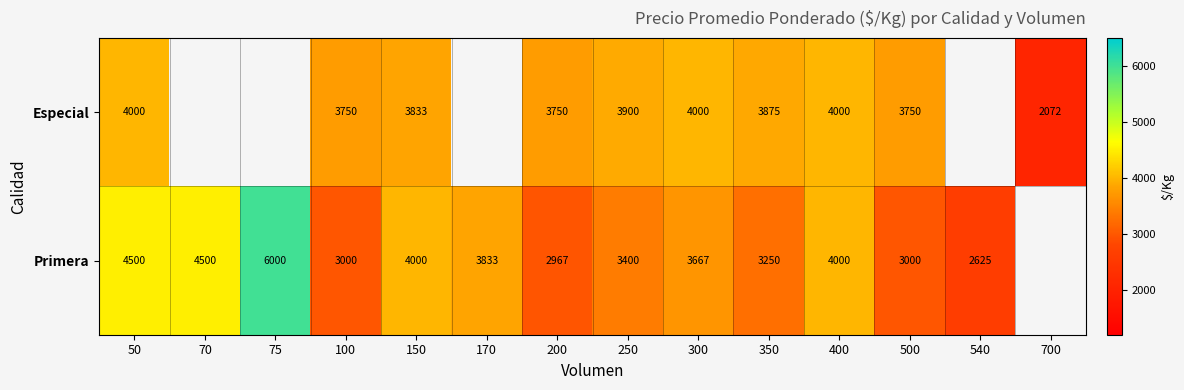

What is the total value across all series at 500?

6750